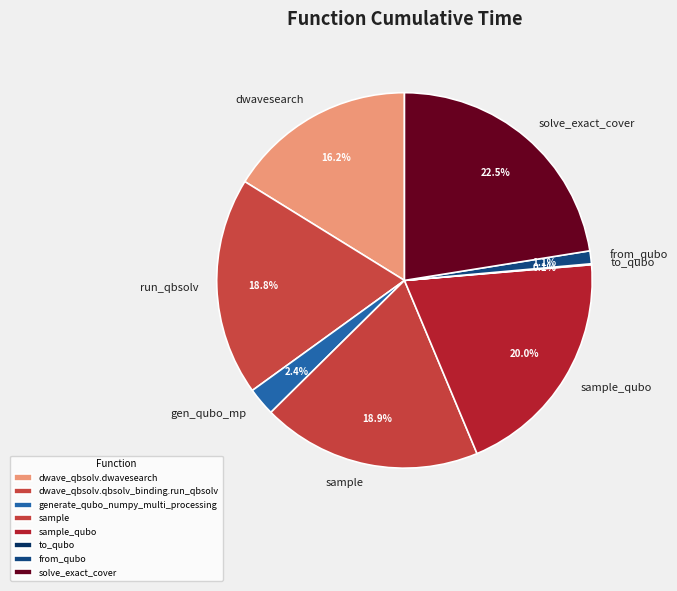

To the nearest percent, what is the difference between the largest and smallest slice percentages?

22%